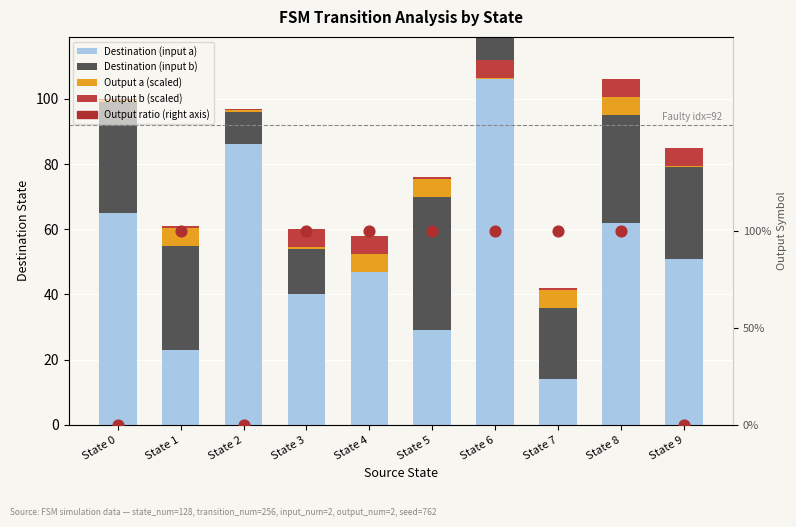

Is the value of Output a (scaled) at State 5 greater than the value of Destination (input a) at State 3?

No